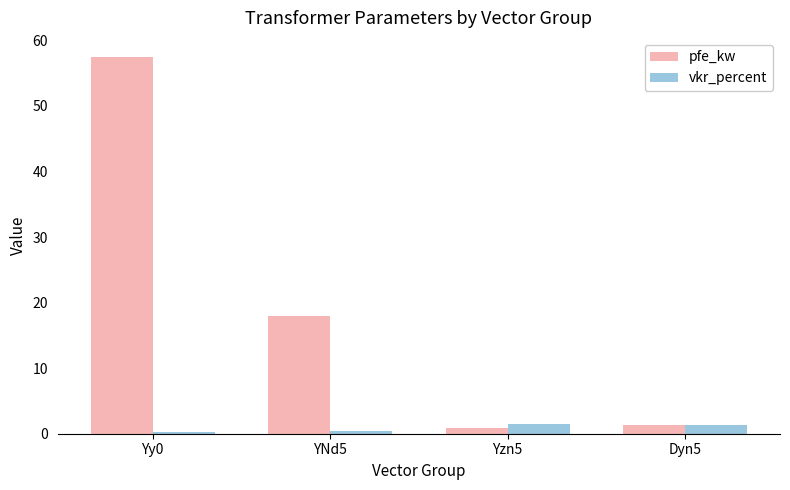

Rank the series by their maximum value, from lowest to highest.

vkr_percent, pfe_kw